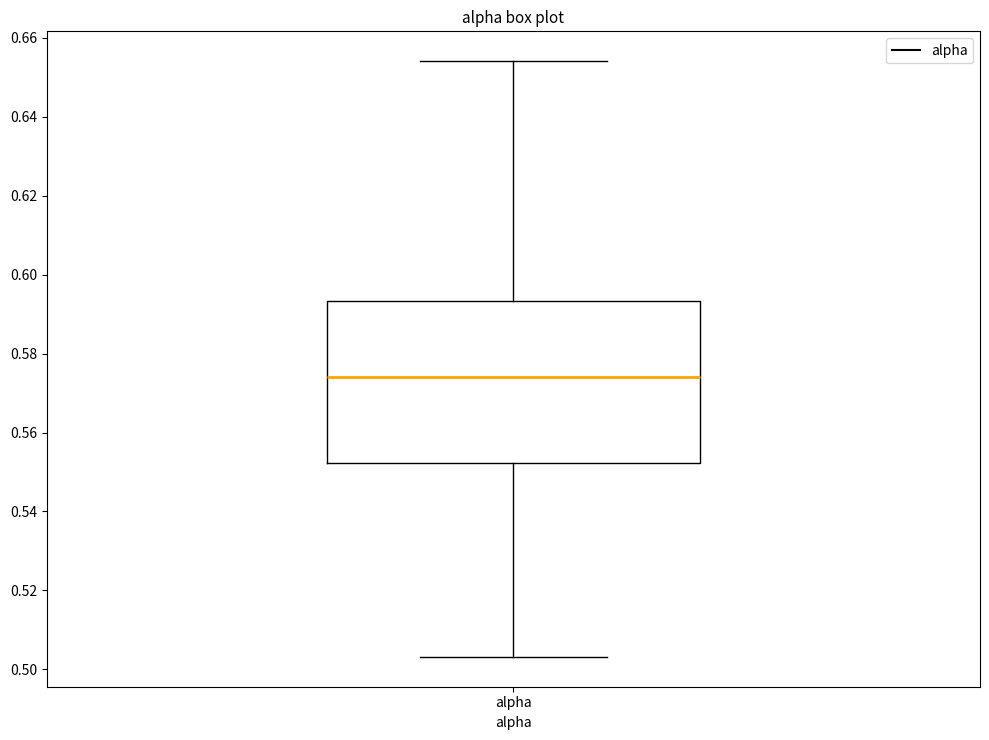

Transcribe this box plot: give where the median line is, the range the box spans, and where the two whiskers end, as read against the y-axis. The values are not printed on the chart, so give them approximately, as read against the axis.

median 0.574, box 0.552 to 0.594, whiskers 0.504 to 0.654